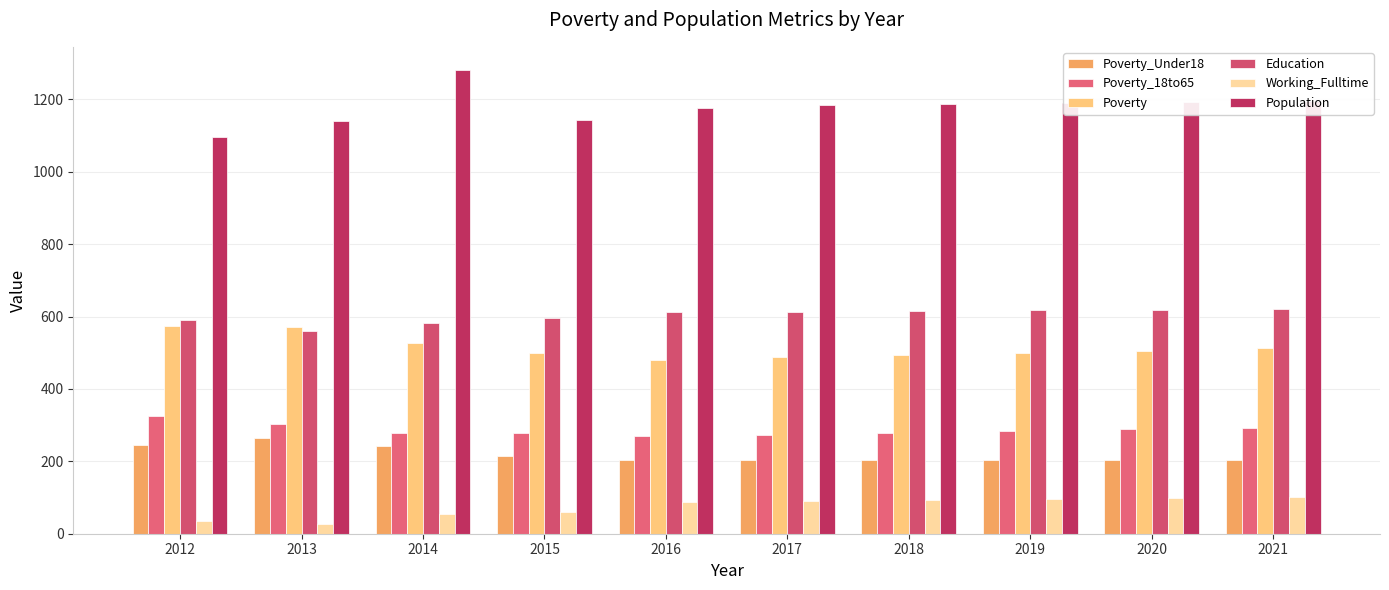

What is the difference between the maximum and minimum values in the Poverty_Under18 series?

59